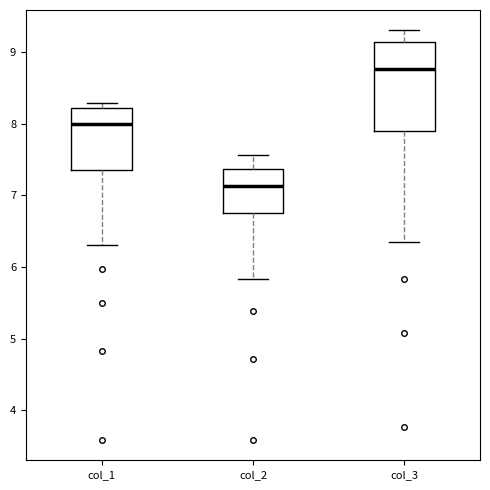

Reading left to right, transcribe this box plot: for each box, give where its median line is, the range the box spans, and where its two whiskers end, as read against the y-axis. The values are not printed on the chart, so give them approximately, as read against the axis.

col_1: median 8.0, box 7.3 to 8.2, whiskers 6.3 to 8.3
col_2: median 7.1, box 6.8 to 7.4, whiskers 5.8 to 7.6
col_3: median 8.8, box 7.9 to 9.1, whiskers 6.4 to 9.3